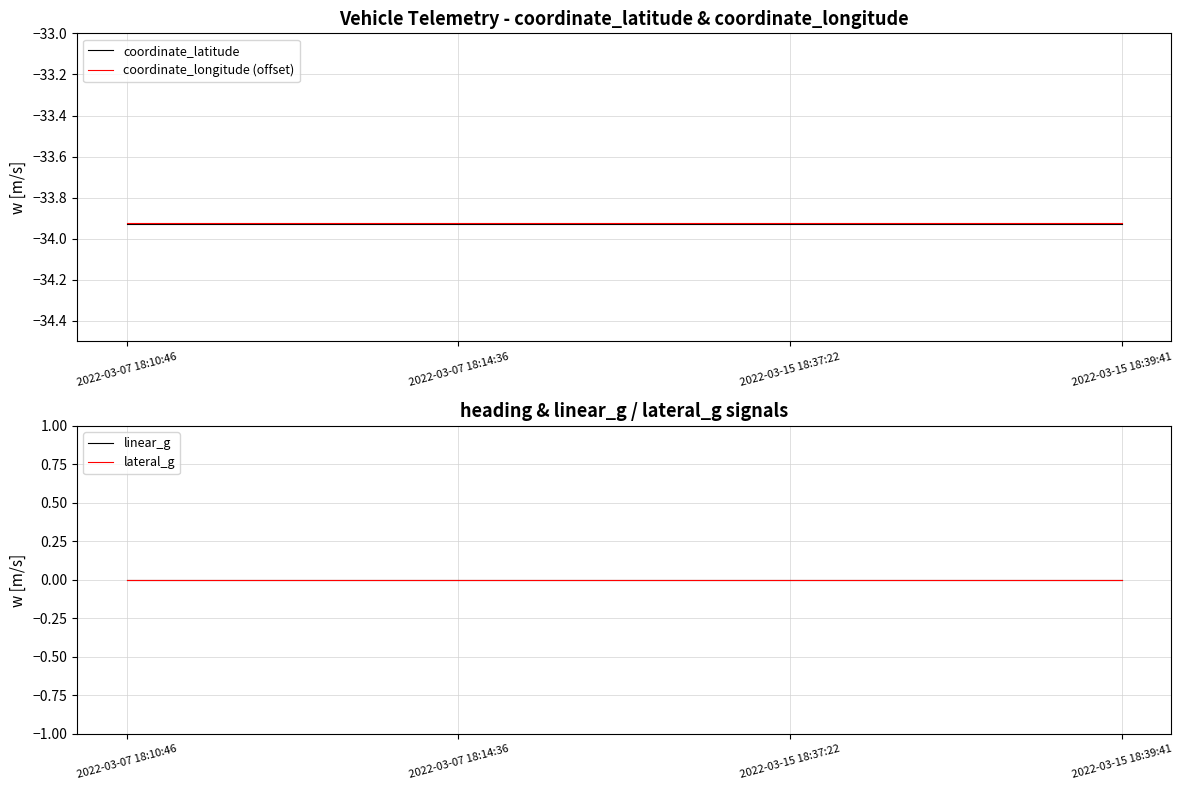

True or false: linear_g has a value of 0.0 at 2022-03-07 18:10:46.

True